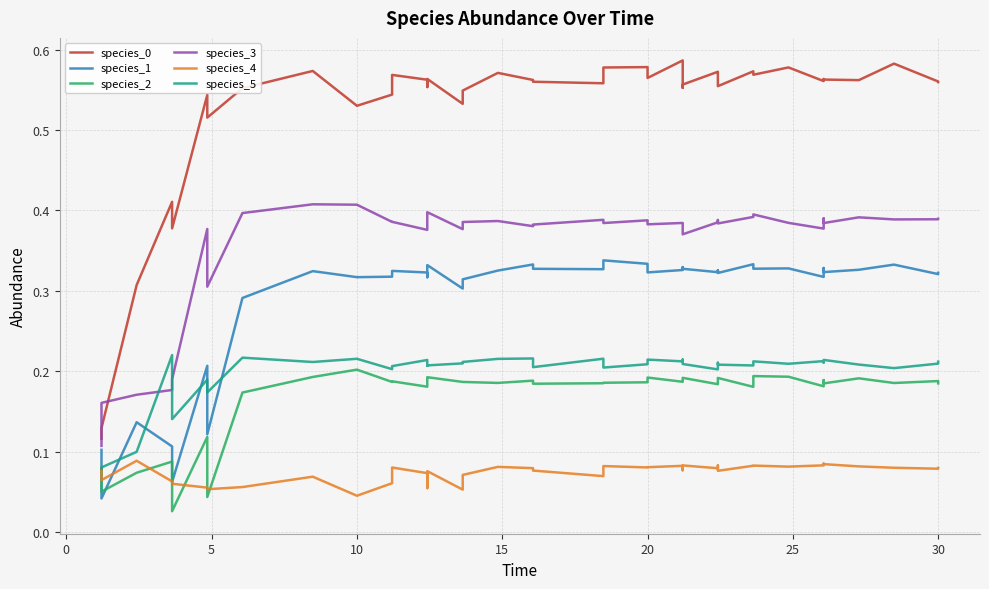

What are all the series names shown in the legend?

species_0, species_1, species_2, species_3, species_4, species_5